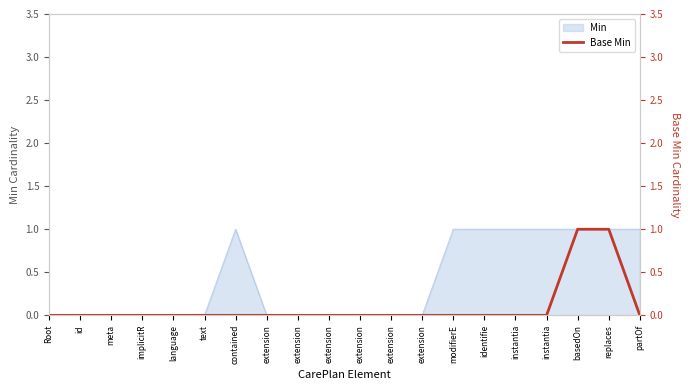

At which label is the value closest to 0?

Root